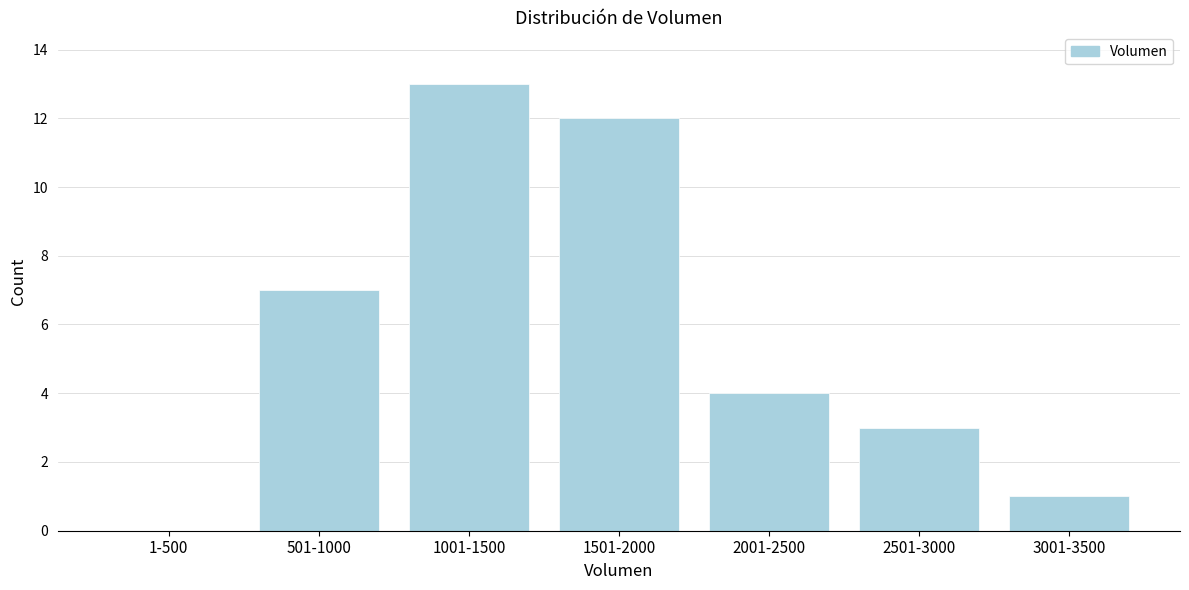

Reading left to right, transcribe all the data shown in this chart.

1-500=0	501-1000=7	1001-1500=13	1501-2000=12	2001-2500=4	2501-3000=3	3001-3500=1